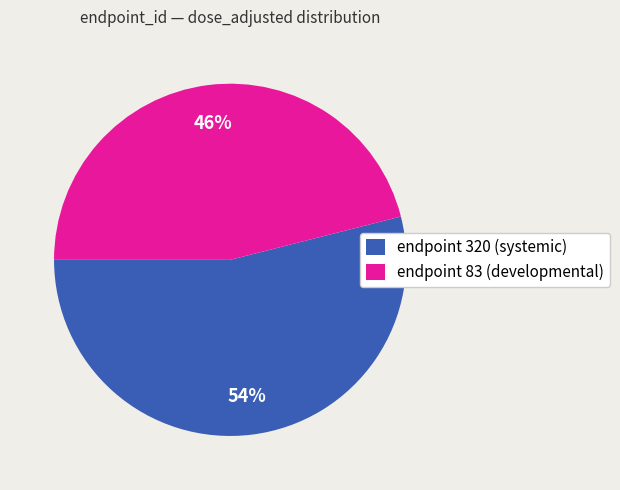

Combined, do endpoint 83 (developmental) and endpoint 320 (systemic) account for over 50%?

Yes